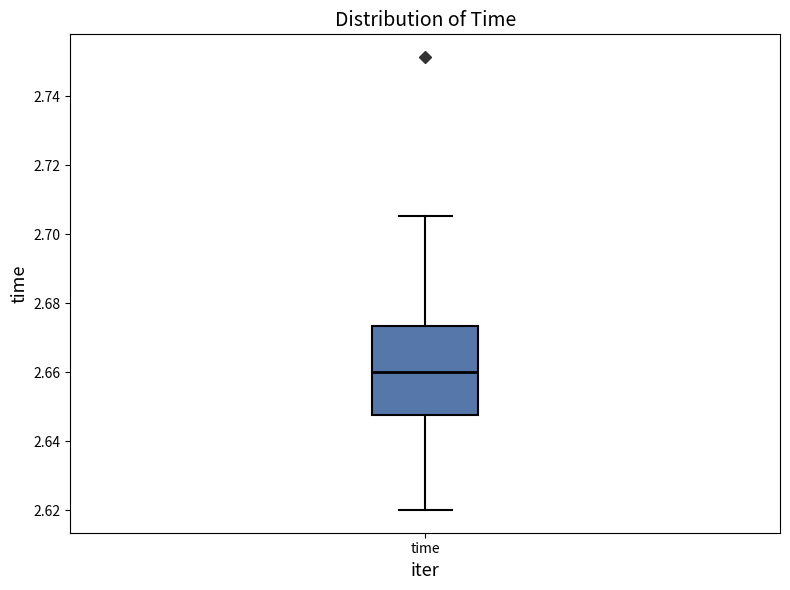

Read this box plot against the y-axis: the position of the median line, the range covered by the box, and the ends of both whiskers. The values are not printed on the chart, so give them approximately, as read against the axis.

median 2.660, box 2.648 to 2.674, whiskers 2.620 to 2.706